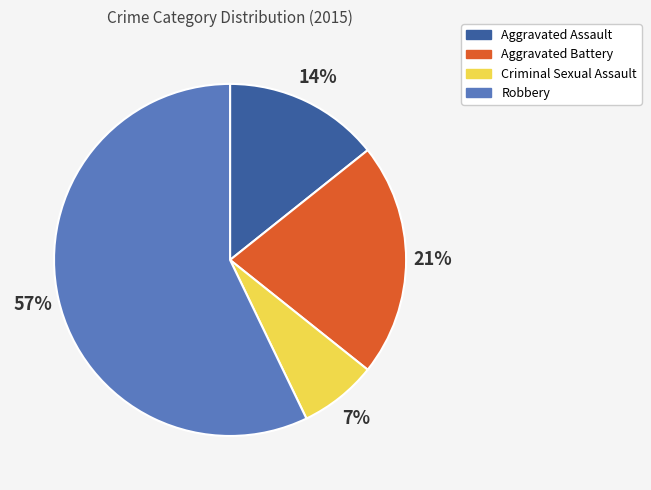

To the nearest percent, what is the average slice percentage?

25%